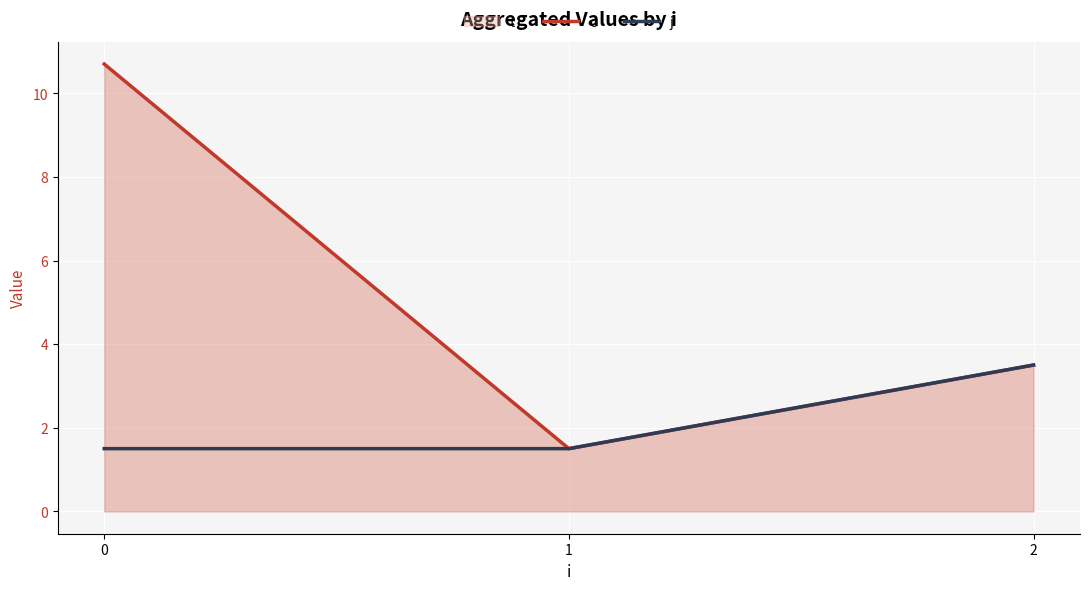

Does the chart display data point markers on the line(s)?

No